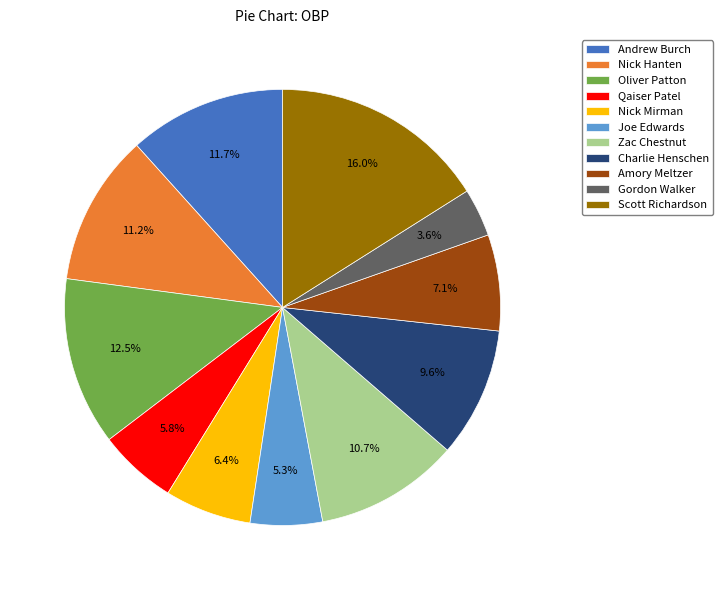

Count the number of slices in the pie.

11